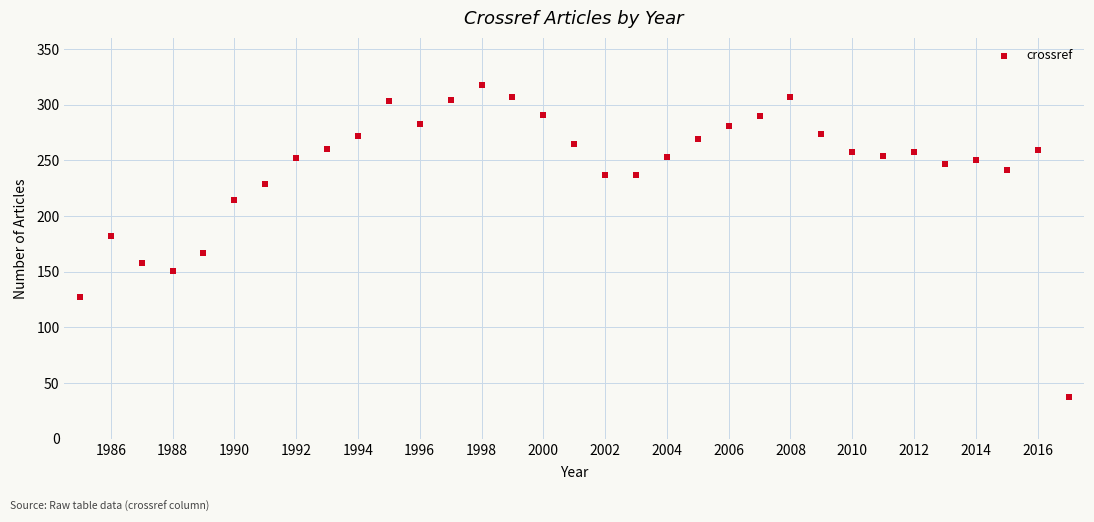

What Y value in the scatter plot is closest to 177?

182